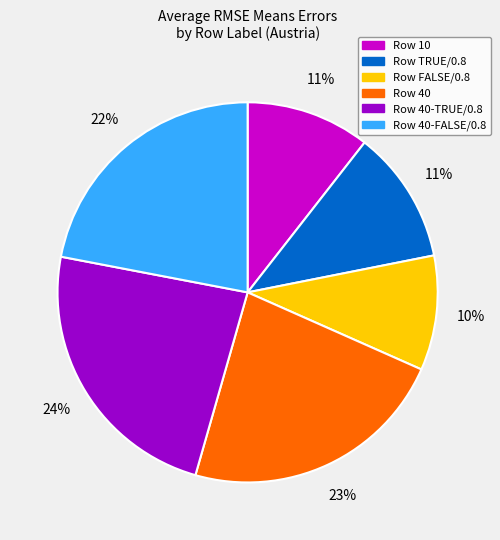

Is there a majority slice in this chart?

No